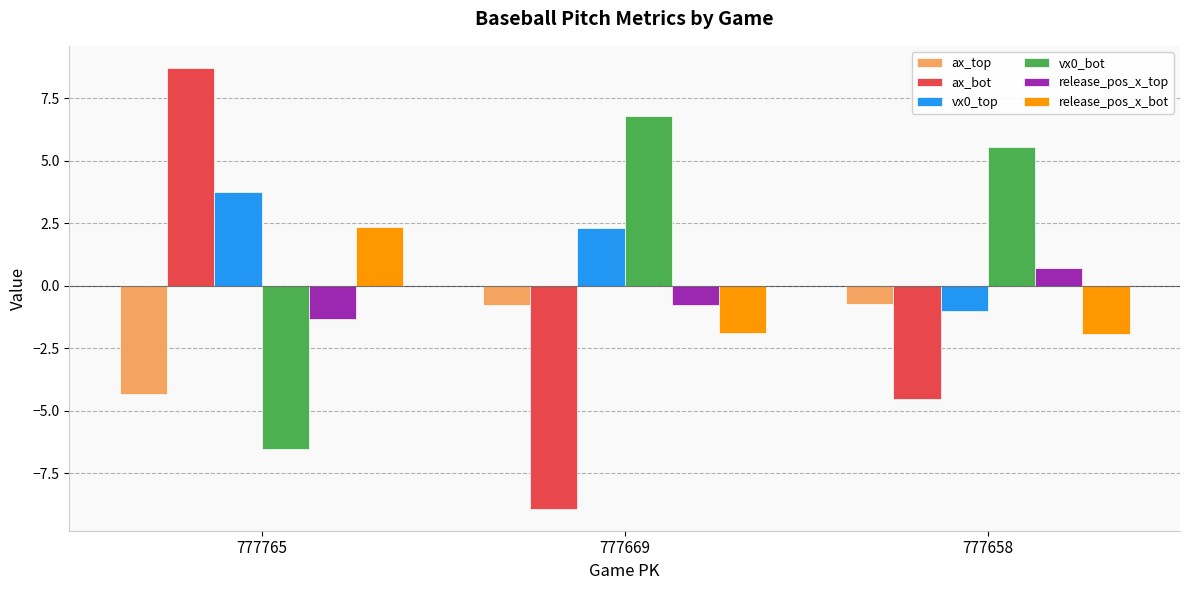

Which category has the lowest value across all series?

777669